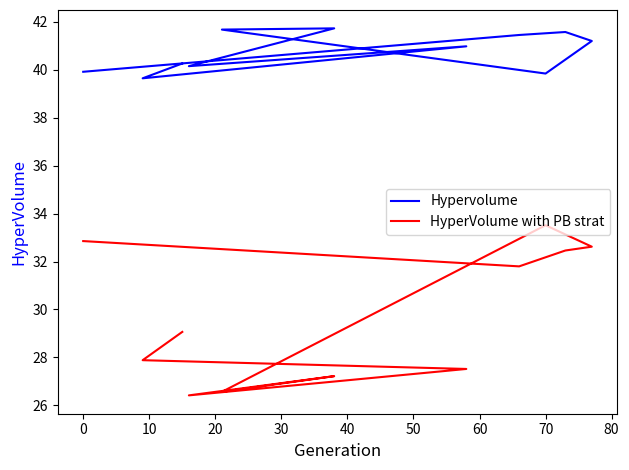

What is the total value across all series at 70?

73.4